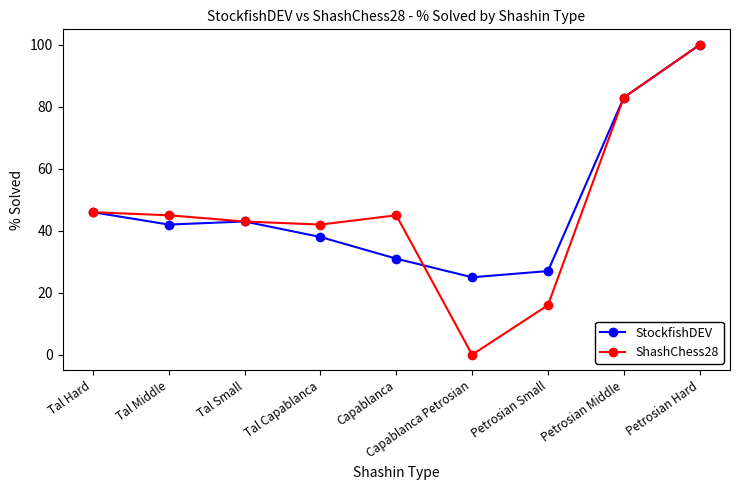

What is the greatest value displayed?

100